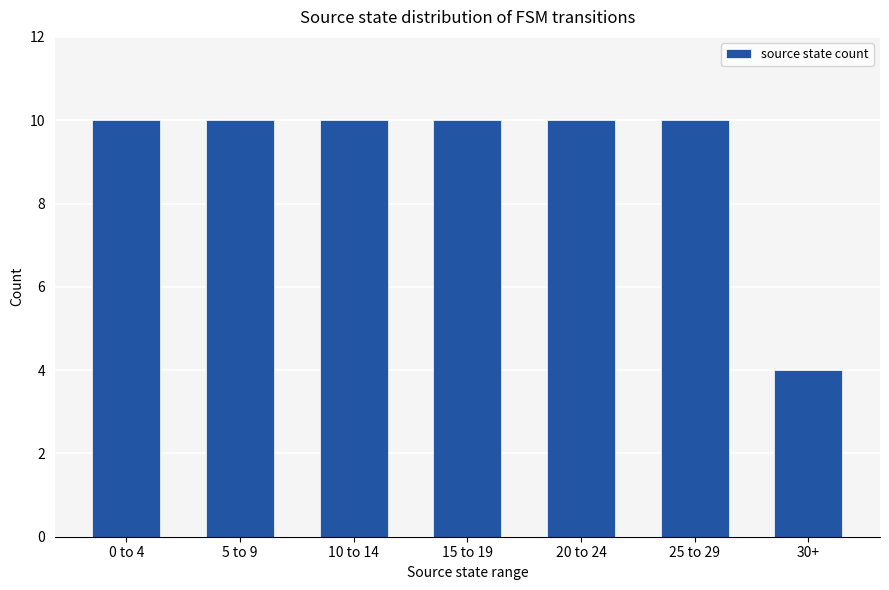

Are the bars grouped side by side (vs. stacked)?

No